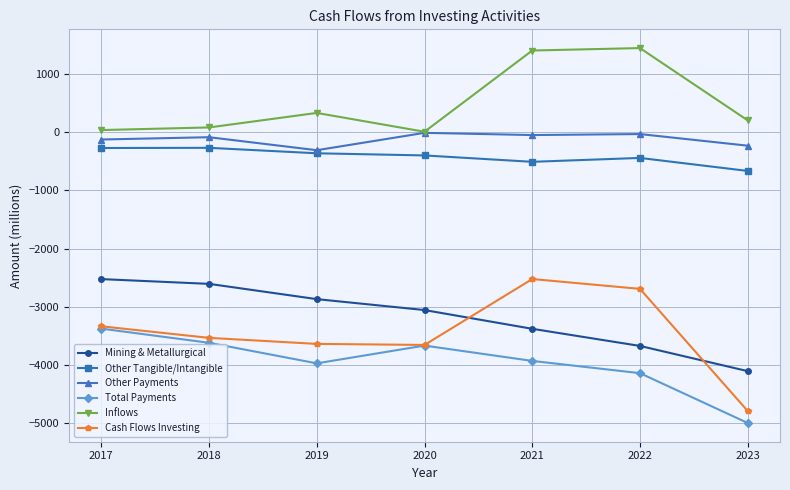

What is the difference between the second highest and second lowest values in the Total Payments series?

523